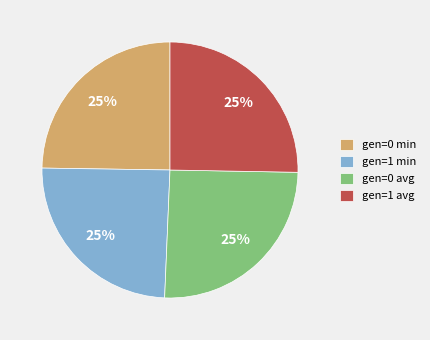

Approximately how many times larger is the value at gen=0 avg compared to gen=1 min?

1.0